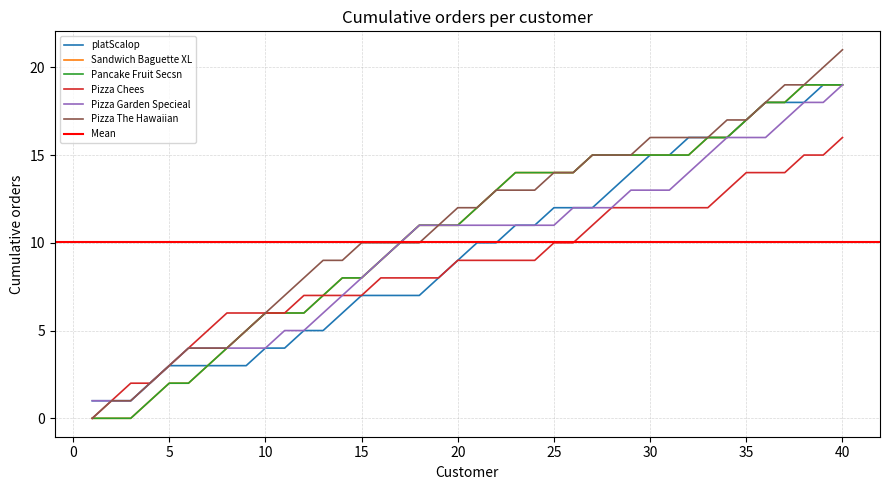

Reading right to left, transcribe all the data shown in this chart.

platScalop: 19	19	18	18	18	17	16	16	16	15	15	14	13	12	12	12	11	11	10	10	9	8	7	7	7	7	6	5	5	4	4	3	3	3	3	3	2	1	1	1
Sandwich Baguette XL: 19	19	19	18	18	17	16	16	15	15	15	15	15	15	14	14	14	14	13	12	11	11	11	10	9	8	8	7	6	6	6	5	4	3	2	2	1	0	0	0
Pancake Fruit Secsn: 19	19	19	18	18	17	16	16	15	15	15	15	15	15	14	14	14	14	13	12	11	11	11	10	9	8	8	7	6	6	6	5	4	3	2	2	1	0	0	0
Pizza Chees: 16	15	15	14	14	14	13	12	12	12	12	12	12	11	10	10	9	9	9	9	9	8	8	8	8	7	7	7	7	6	6	6	6	5	4	3	2	2	1	0
Pizza Garden Specieal: 19	18	18	17	16	16	16	15	14	13	13	13	12	12	12	11	11	11	11	11	11	11	11	10	9	8	7	6	5	5	4	4	4	4	4	3	2	1	1	1
Pizza The Hawaiian: 21	20	19	19	18	17	17	16	16	16	16	15	15	15	14	14	13	13	13	12	12	11	10	10	10	10	9	9	8	7	6	5	4	4	4	3	2	1	1	0